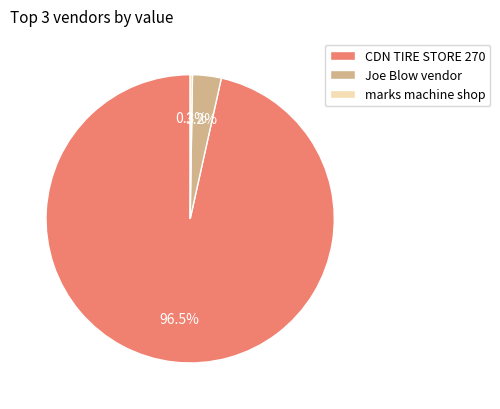

To the nearest percent, what is the difference between the CDN TIRE STORE 270 and Joe Blow vendor slice percentages?

93%